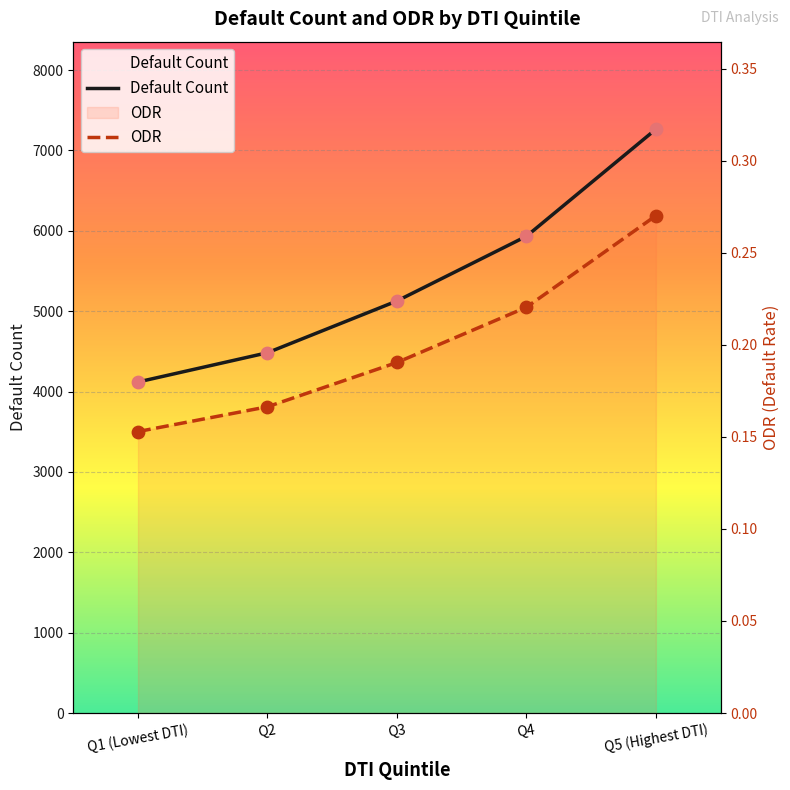

Is the value of ODR at Q1 (Lowest DTI) greater than the value of Default Count at Q5 (Highest DTI)?

No